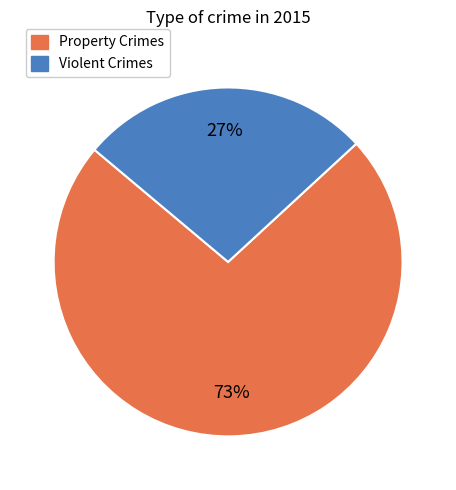

To the nearest percent, what is the difference between the largest and smallest slice percentages?

46%